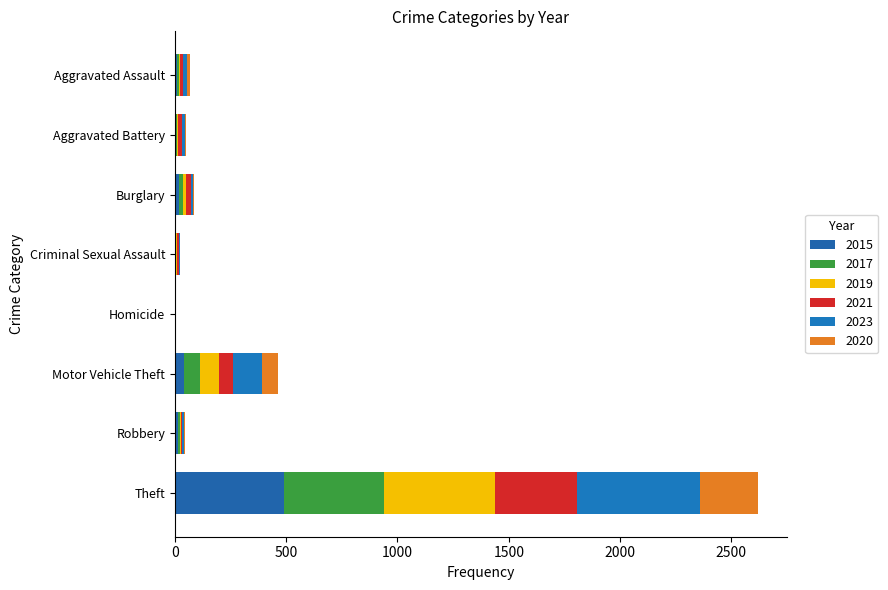

Count the number of categories in the chart.

8